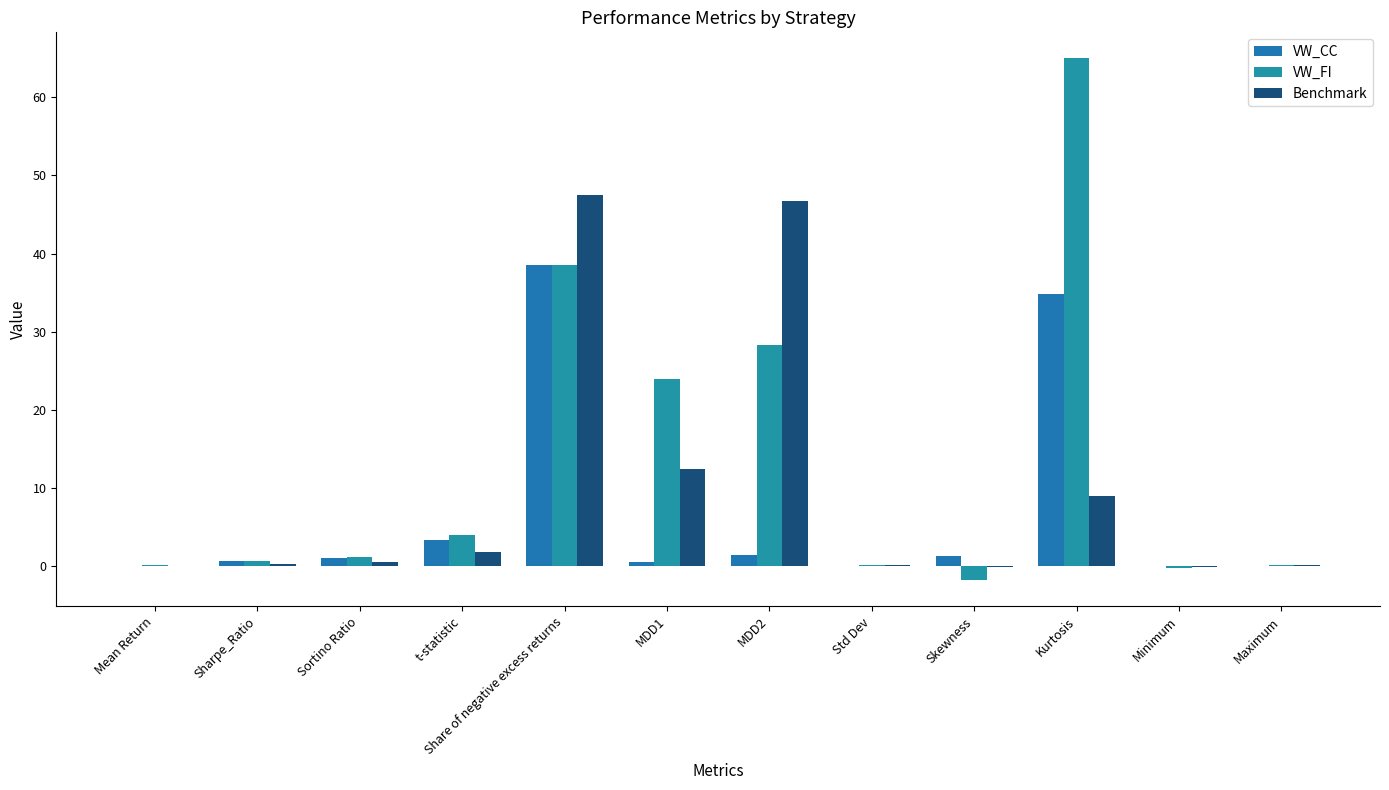

Which has a higher value, Kurtosis or MDD2?

Kurtosis